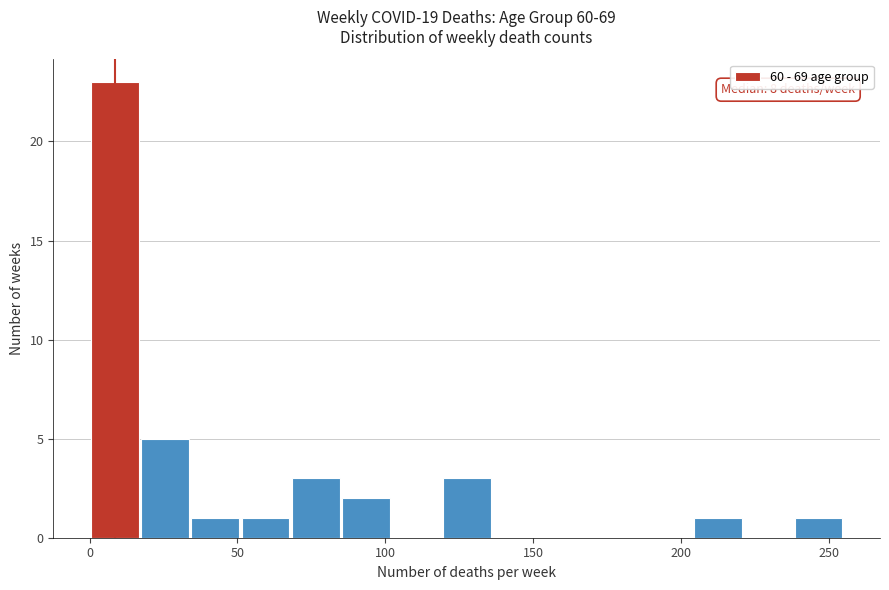

Read against the x-axis, roughly where is the centre of the tallest bar?

10